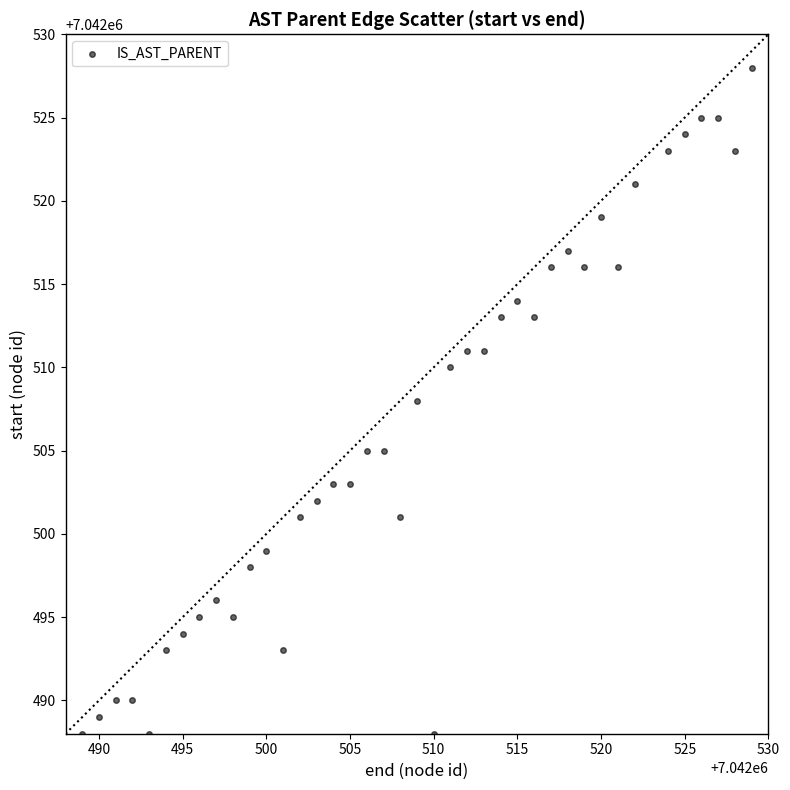

What is the range of X values (max minus min)?

40